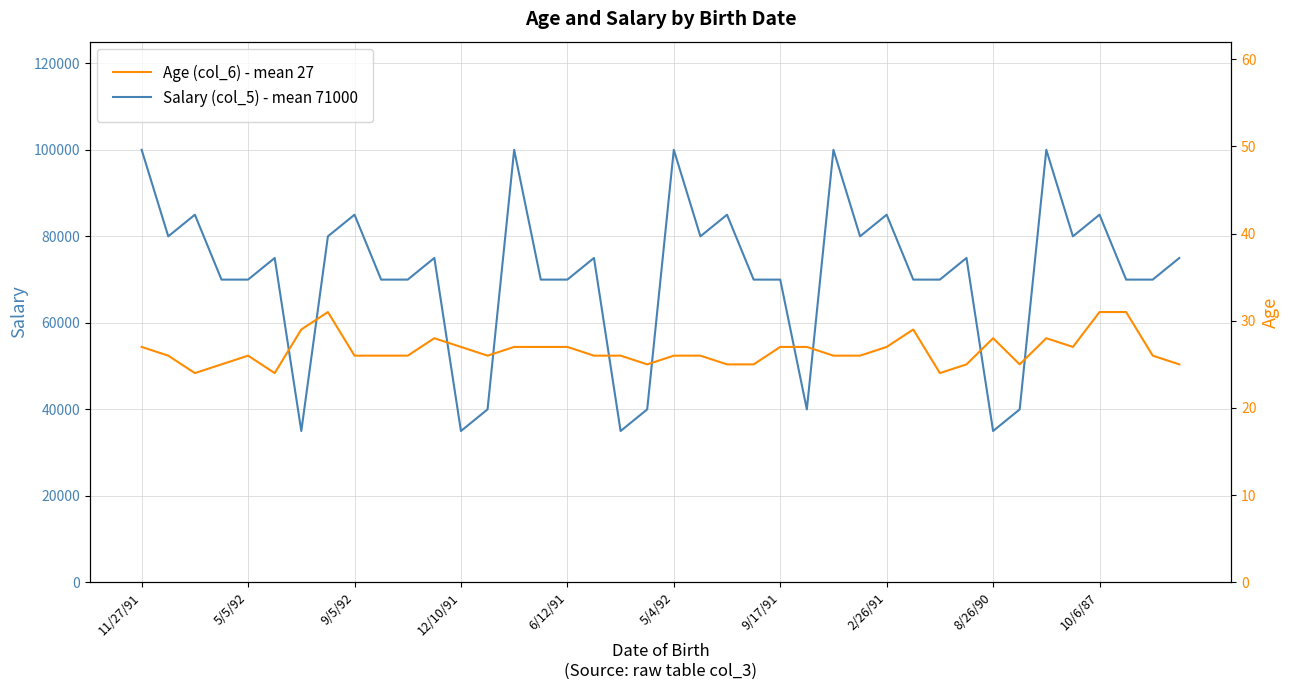

Is the value of Salary at 5/5/92 greater than the value of Age at 12/10/91?

Yes